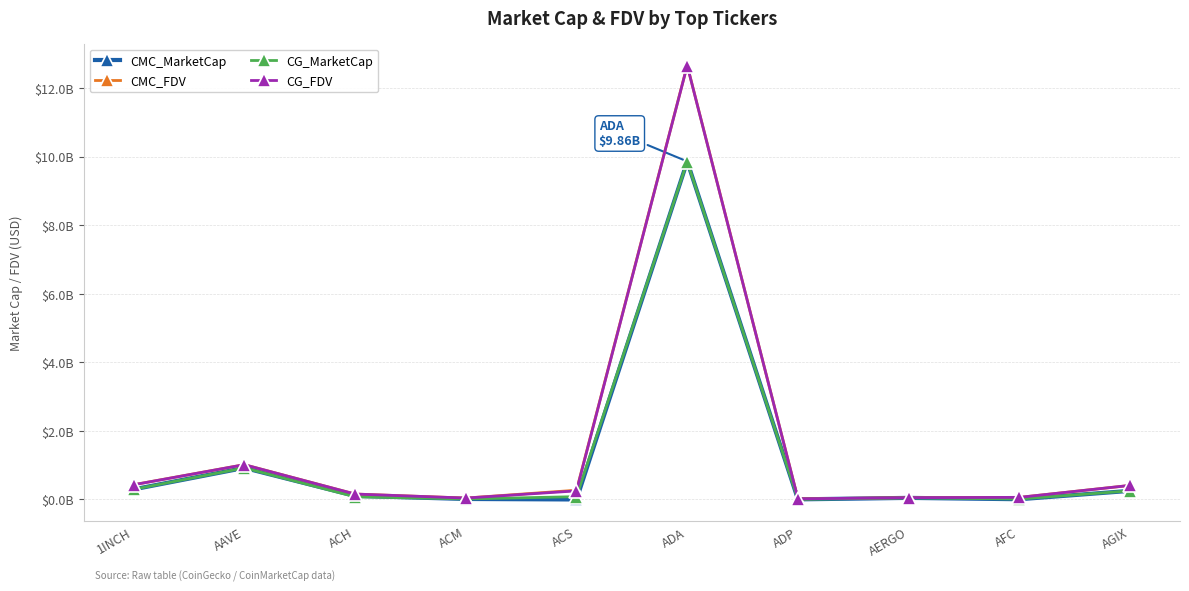

What are all the series names shown in the legend?

CMC_MarketCap, CMC_FDV, CG_MarketCap, CG_FDV